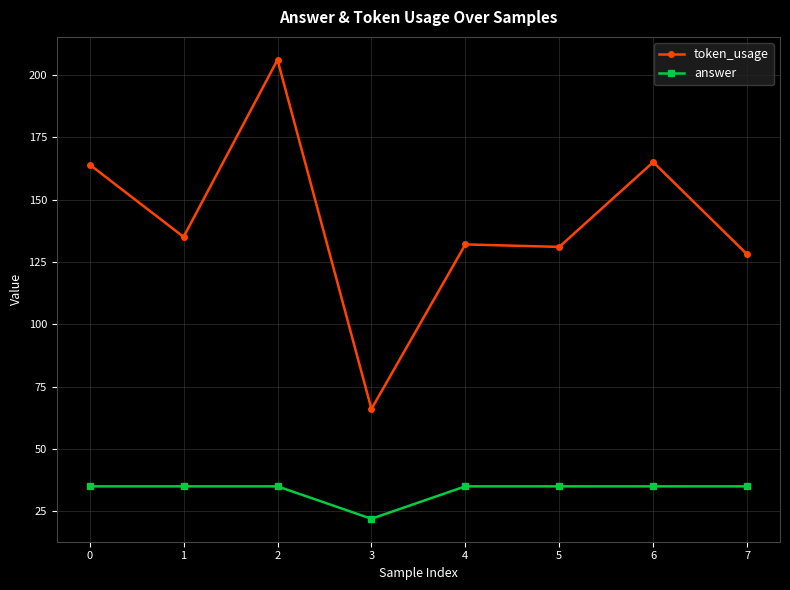

Is the value of answer at 3 greater than the value of token_usage at 2?

No